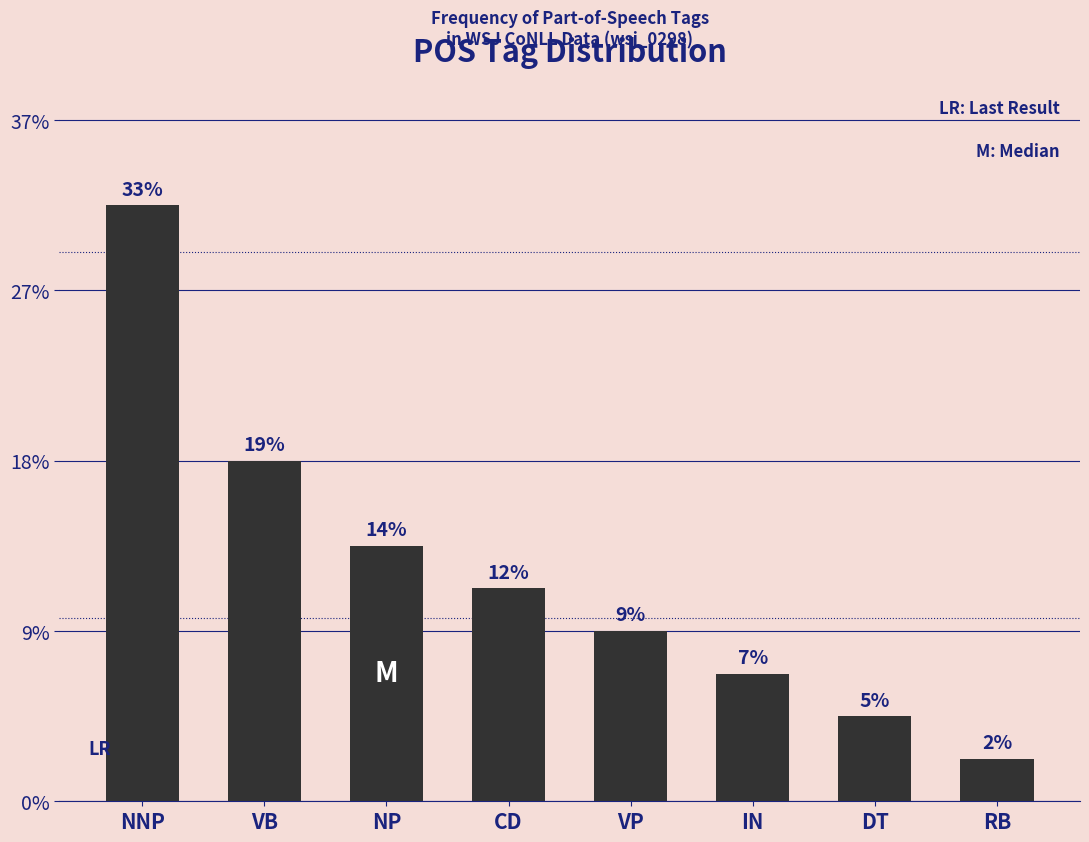

Between VB and NNP, which is larger?

NNP